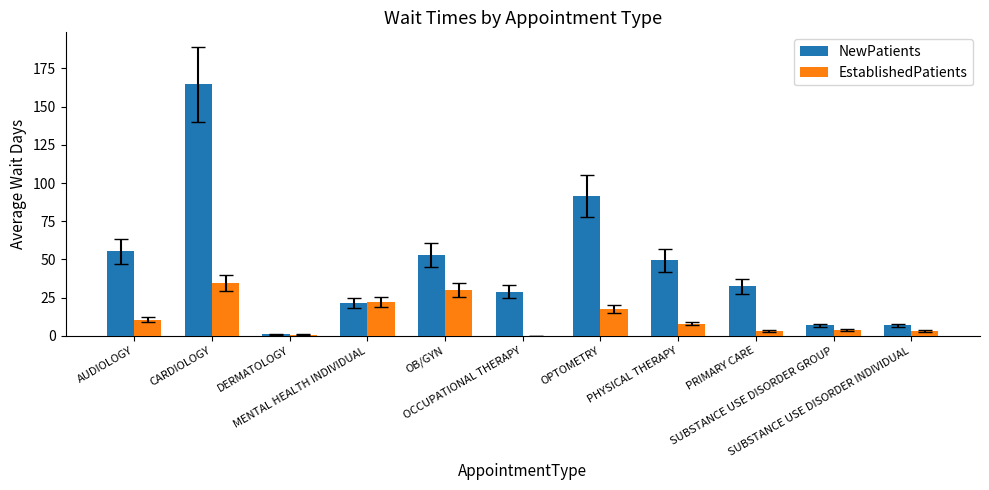

At which category does the chart reach its peak across all series?

CARDIOLOGY